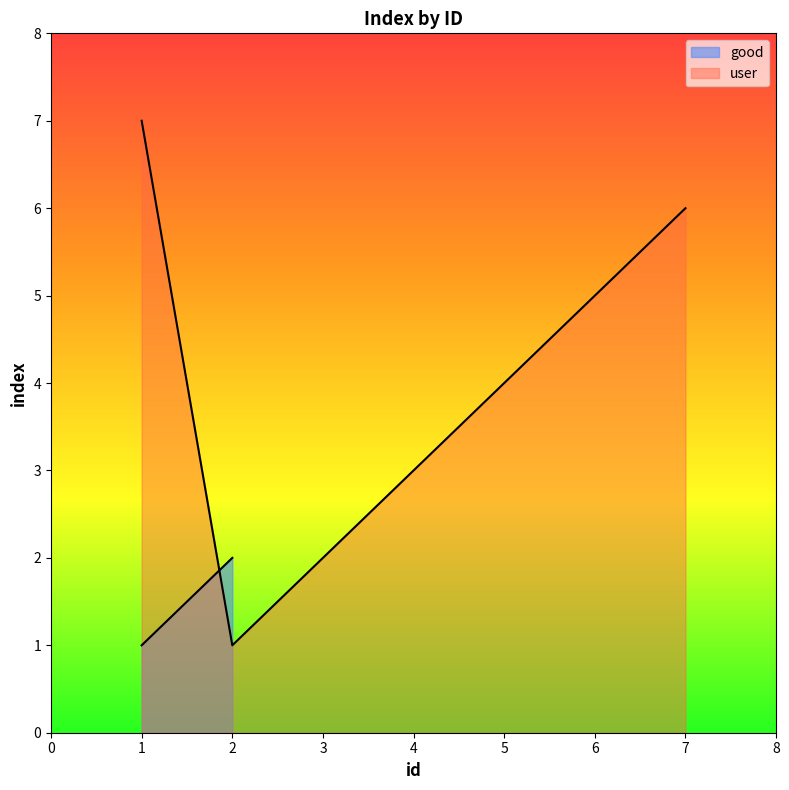

Rank the categories by user value from lowest to highest.

2, 3, 4, 5, 6, 7, 1